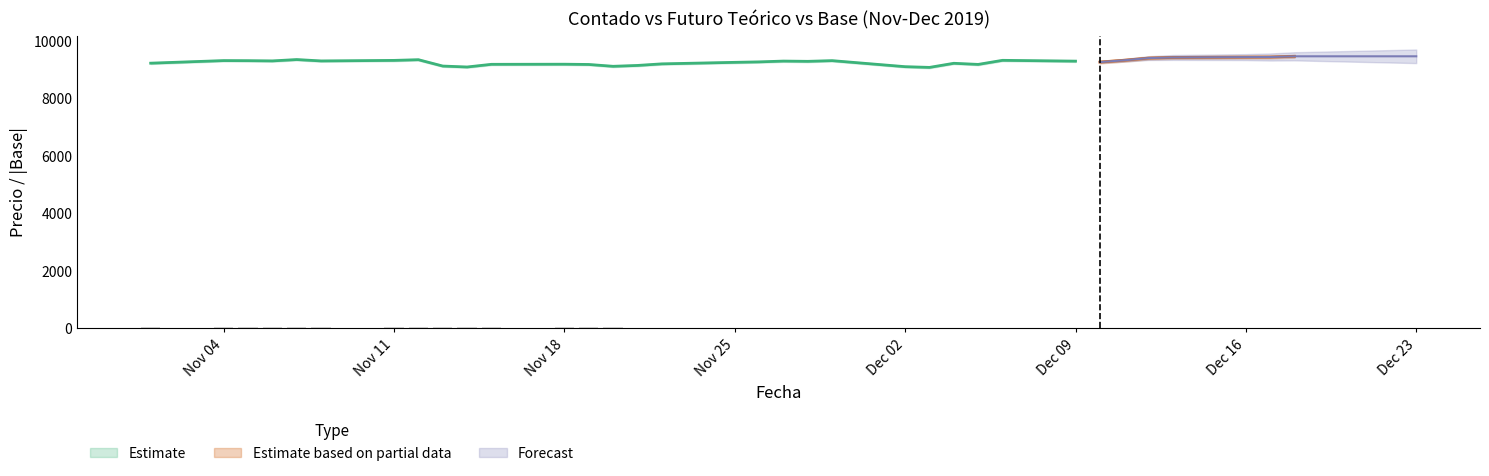

At which label does base reach its peak?

2019-12-18